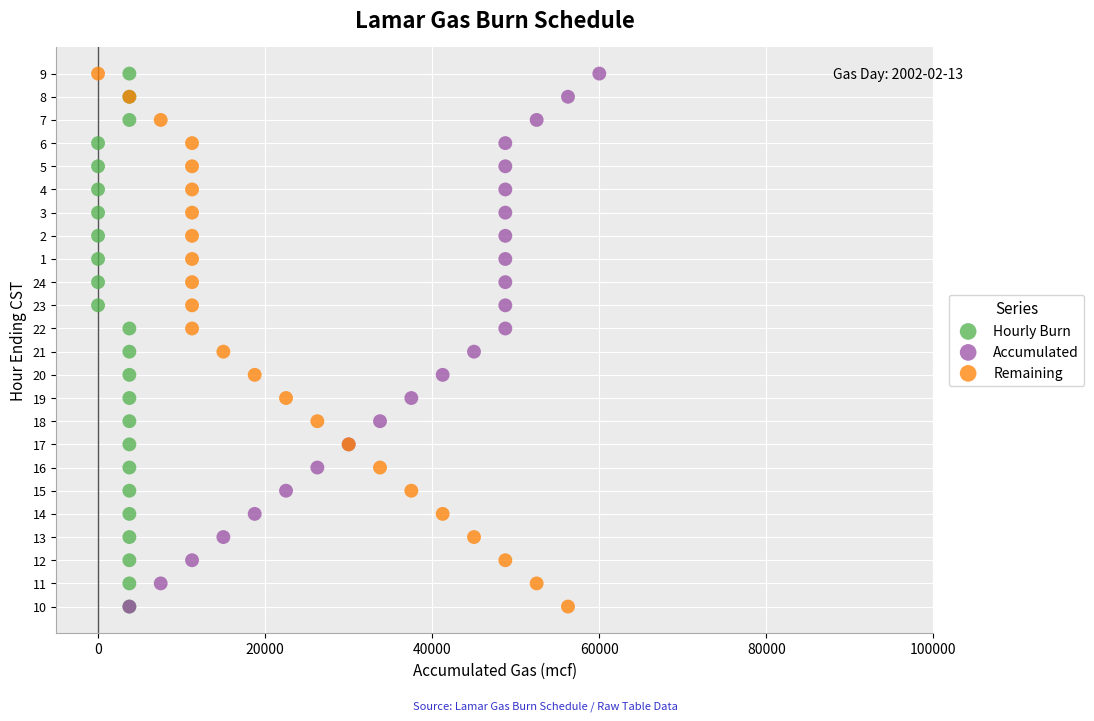

What are all the series names shown in the legend?

Hourly Burn, Accumulated, Remaining